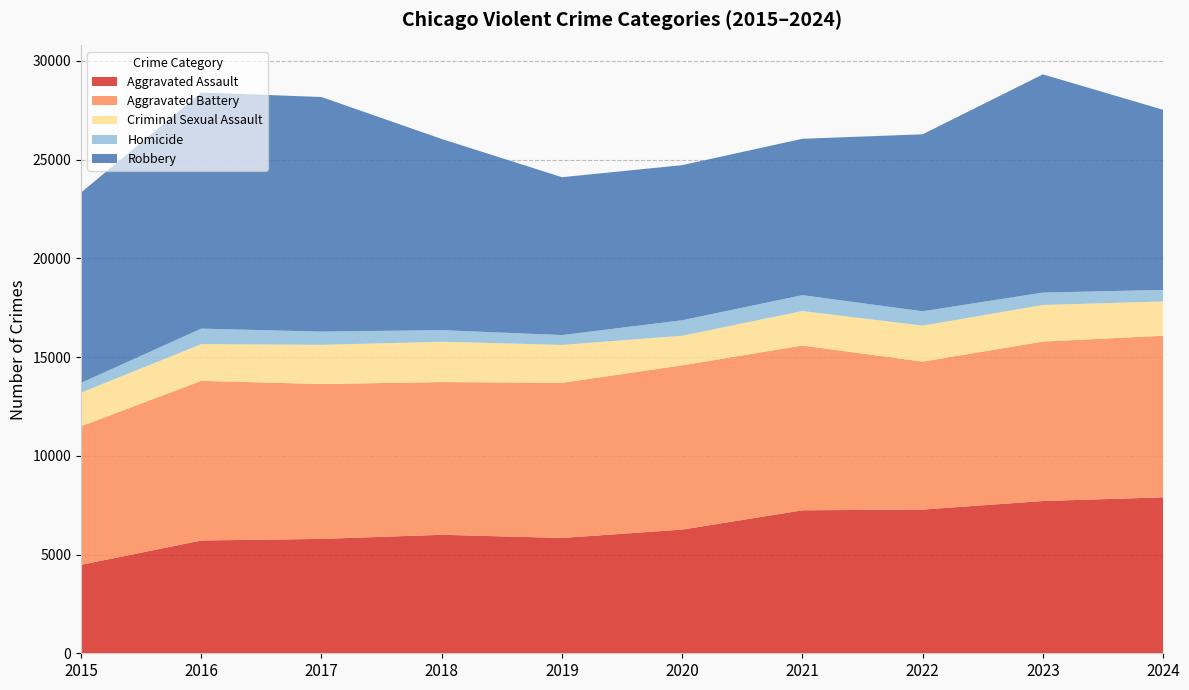

Reading left to right, what are all the values shown in this chart?

Aggravated Assault: 4480	5713	5793	6002	5841	6265	7242	7280	7711	7900
Aggravated Battery: 7019	8085	7845	7735	7858	8321	8346	7493	8078	8184
Criminal Sexual Assault: 1702	1861	1985	2043	1920	1496	1748	1823	1853	1736
Homicide: 496	786	672	588	499	787	804	727	629	585
Robbery: 9638	11960	11880	9681	7995	7855	7920	8964	11052	9123